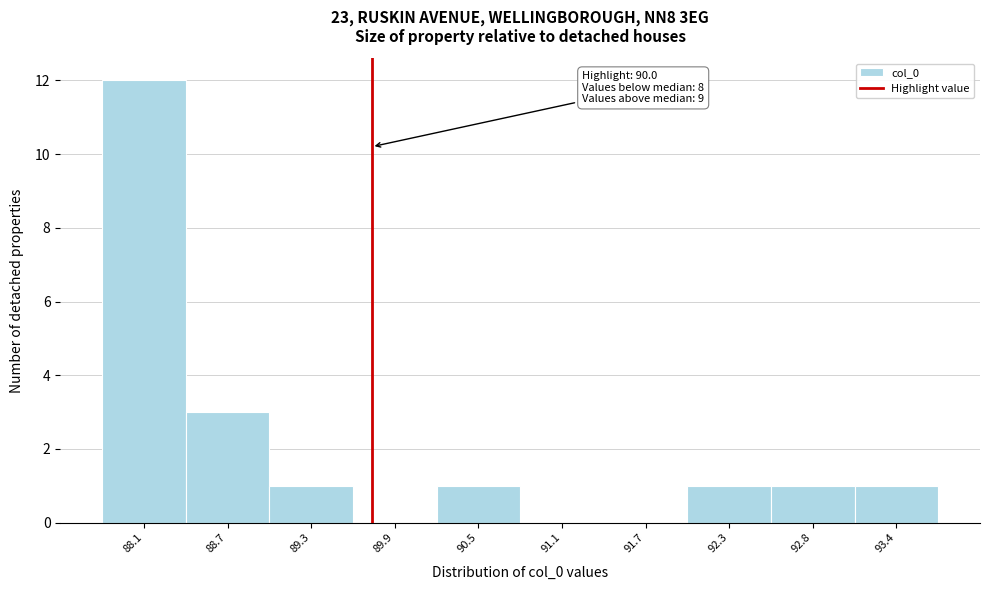

Reading left to right, list all the values displayed in this chart.

88.1=12	88.7=3	89.3=1	89.9=0	90.5=1	91.1=0	91.7=0	92.3=1	92.8=1	93.4=1